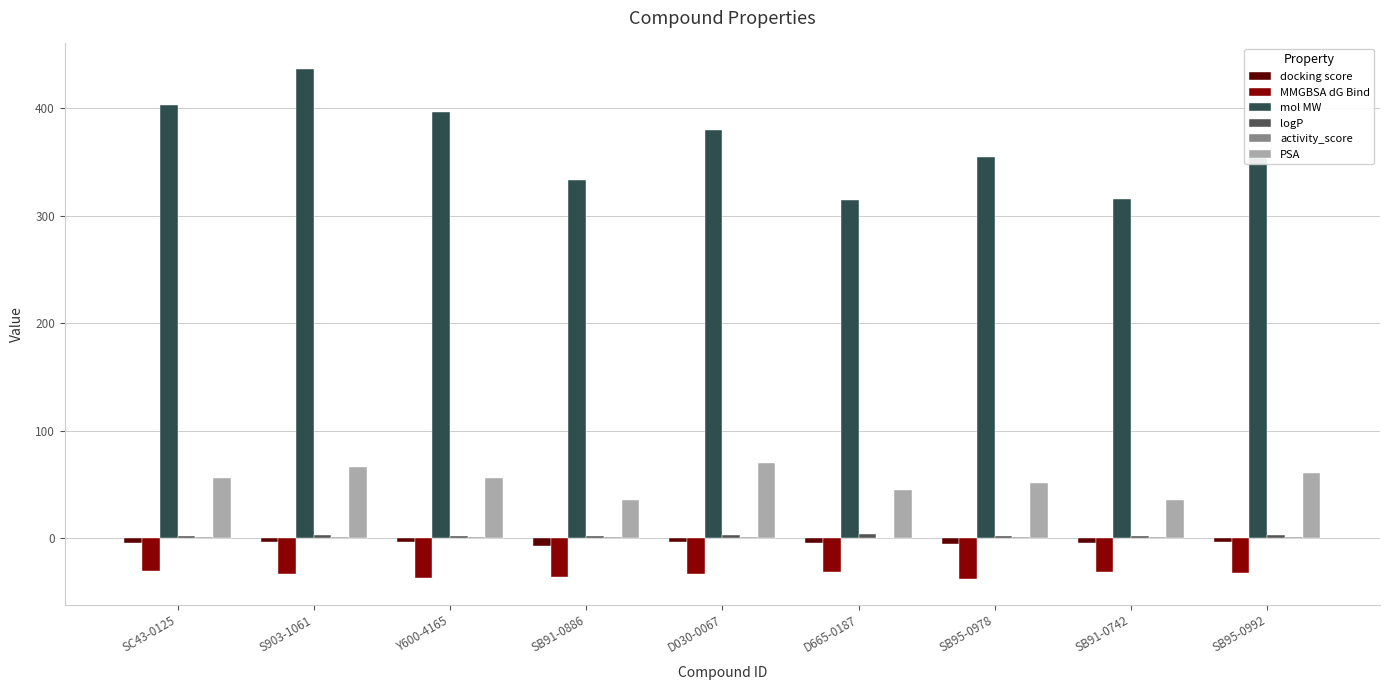

How many groups of bars are there?

9